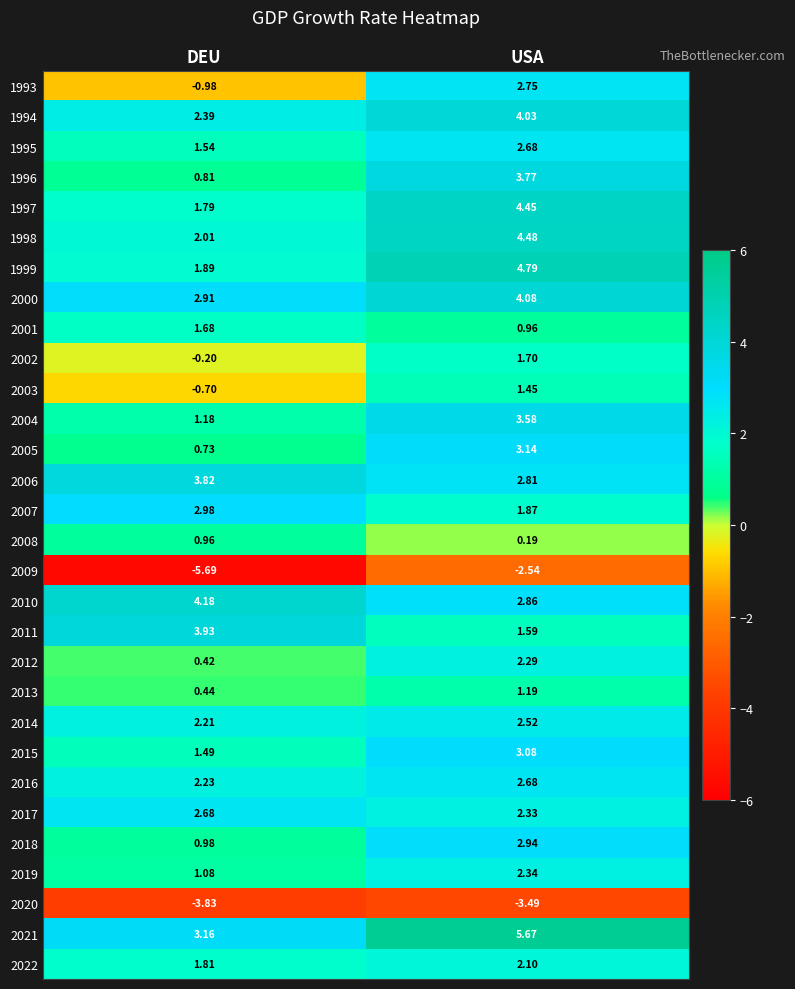

At which category is the sum across all series the highest?

USA